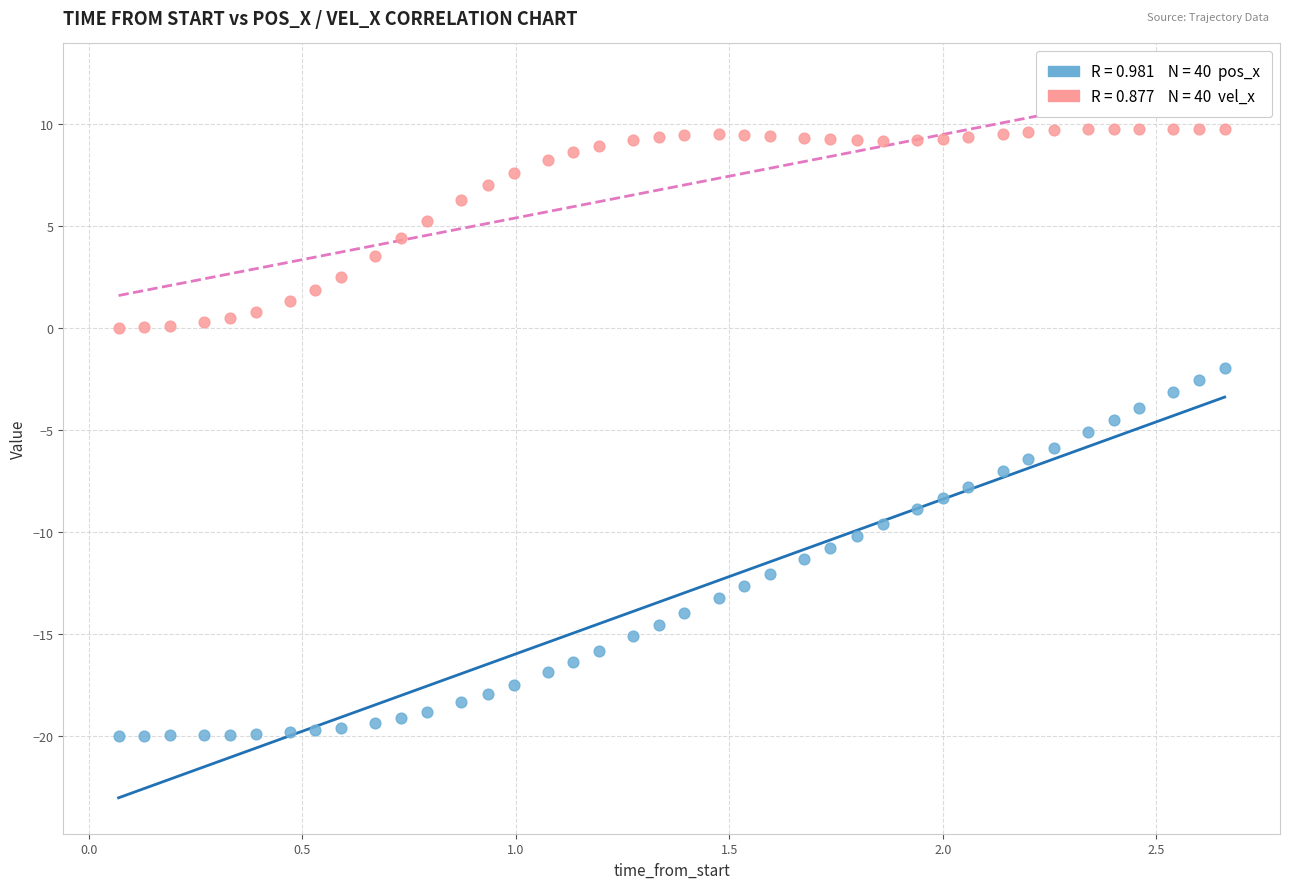

Across all data points, what is the range of X values (max minus min)?

2.6